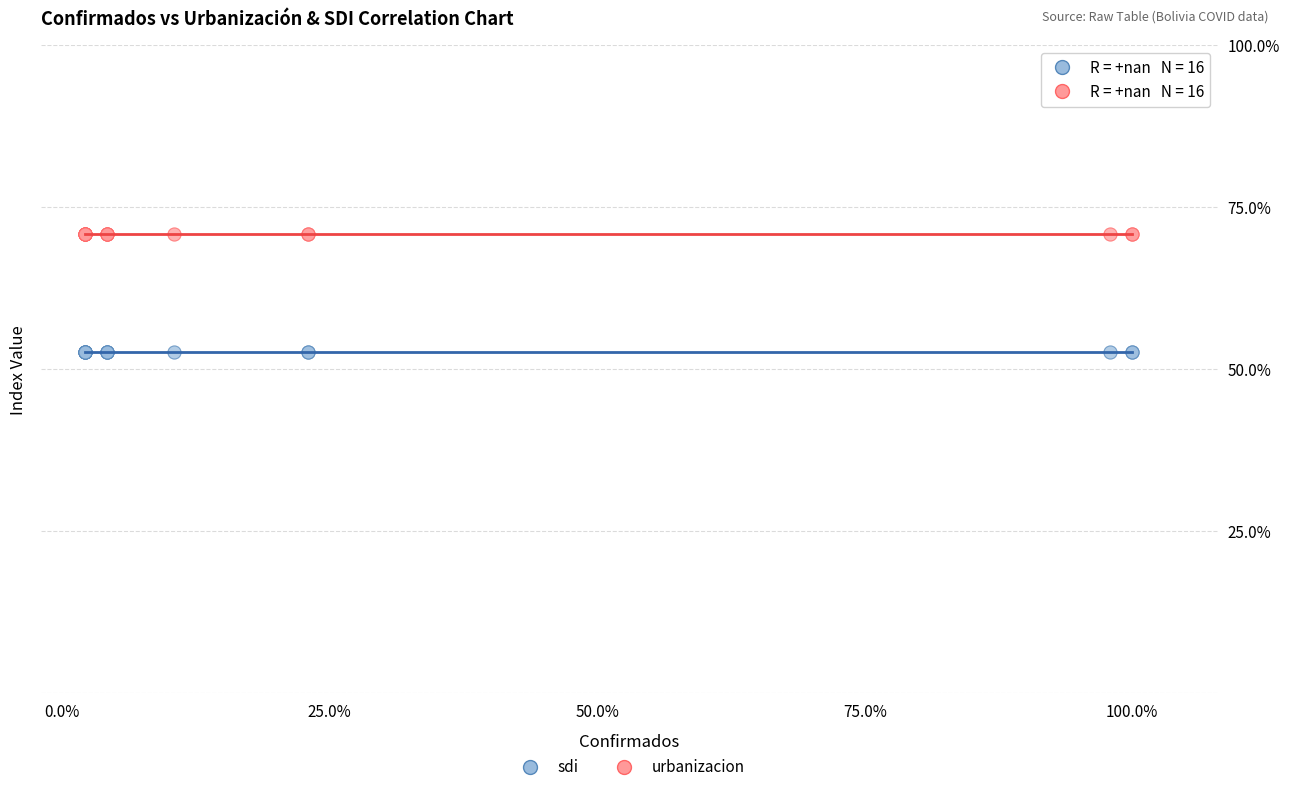

Which series contains the lowest Y value?

sdi